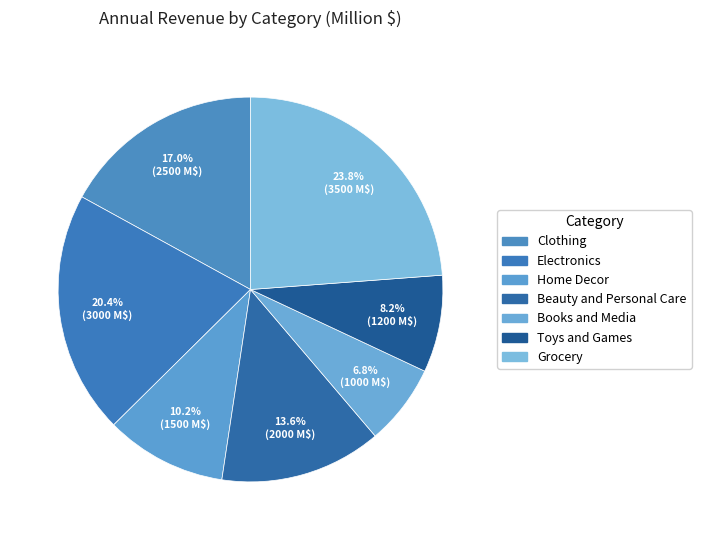

How many segments does this pie chart have?

7